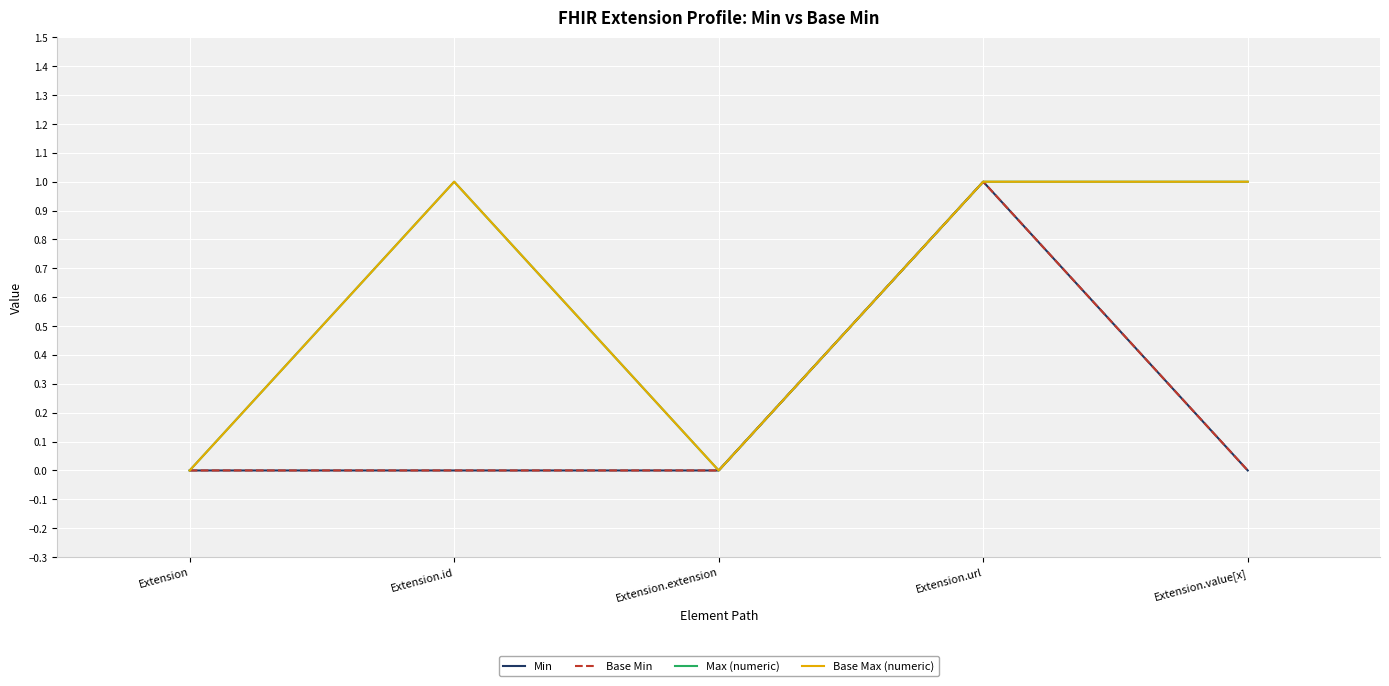

What is the label of the 4th point from the left?

Extension.url